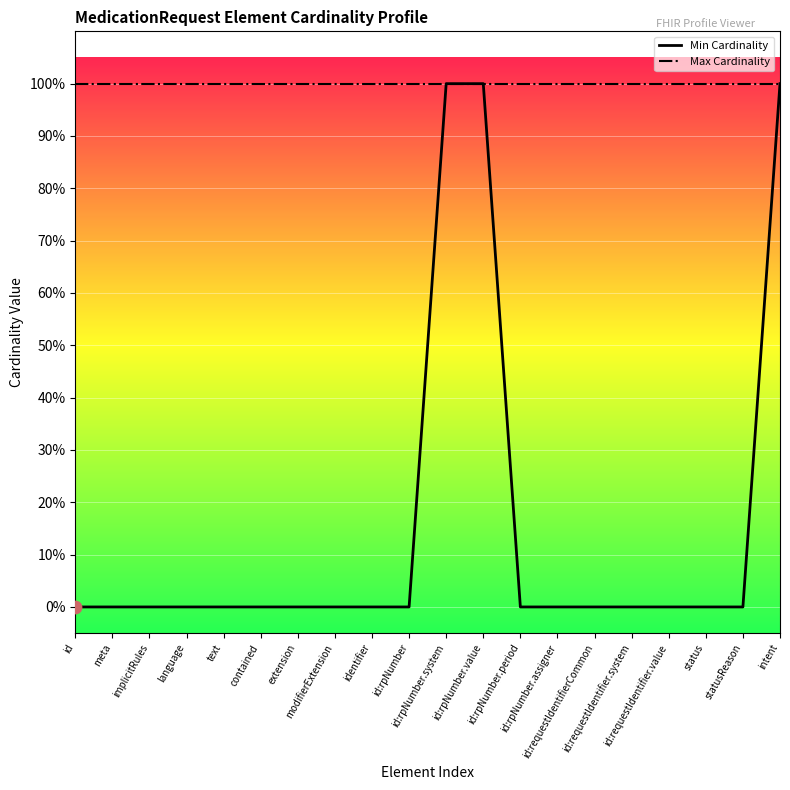

Is this an area chart (filled region under the line)?

No